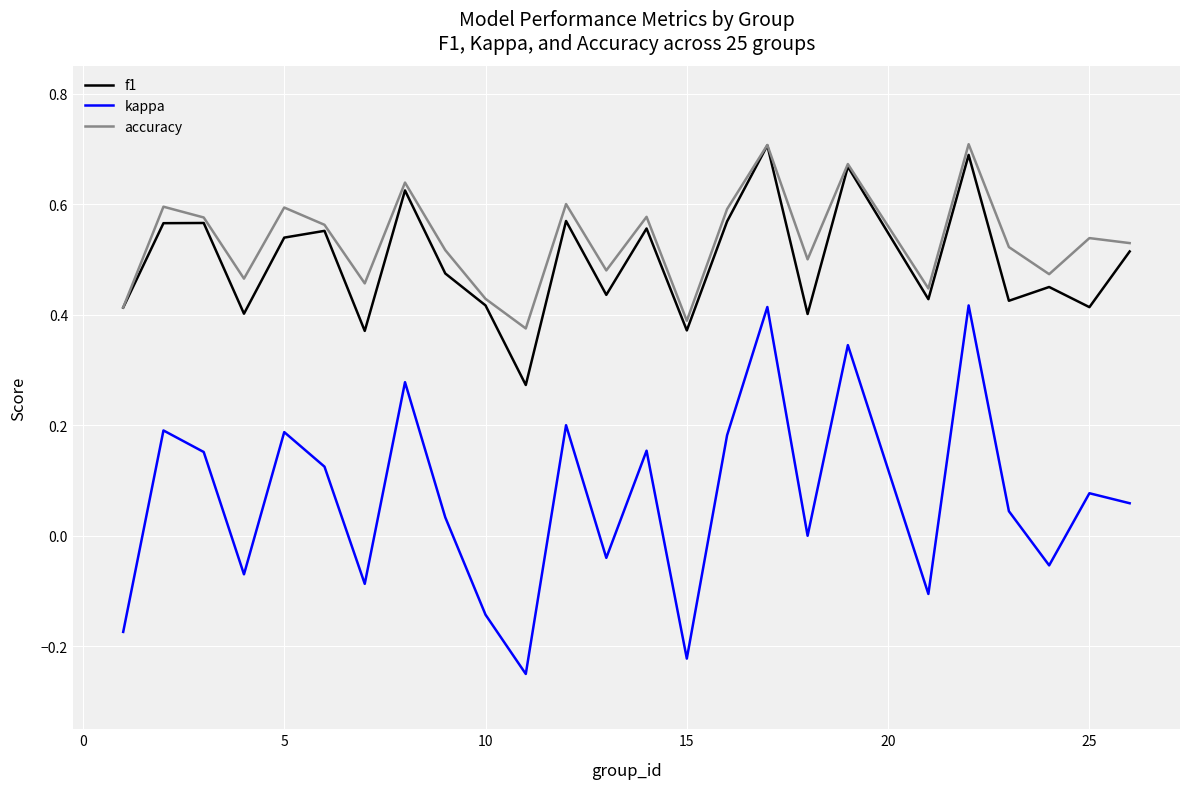

True or false: kappa and accuracy intersect in this chart.

False